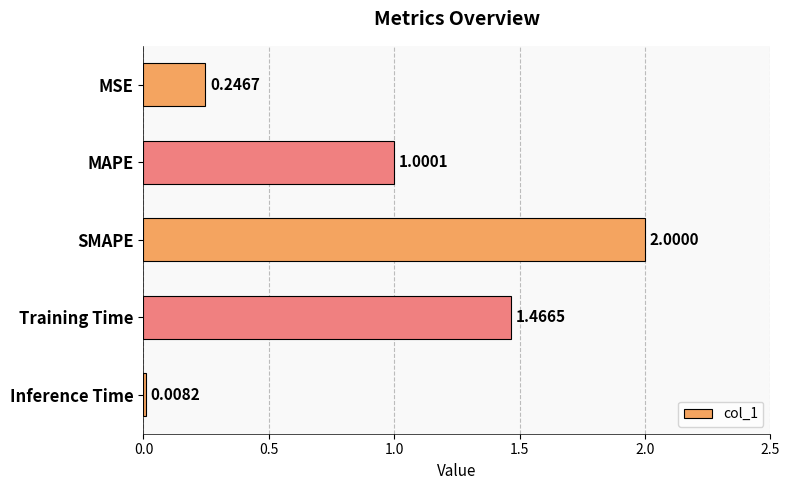

How many distinct data groups are displayed?

1